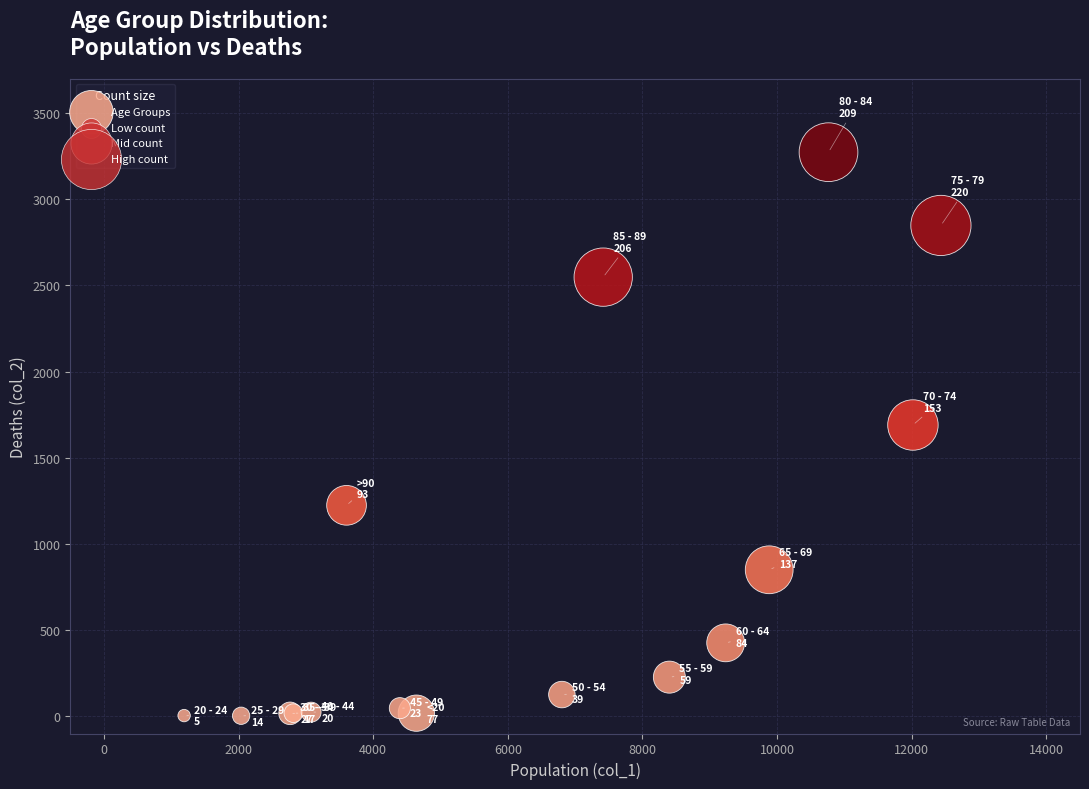

What Y value in the scatter plot is closest to 1638?

1690